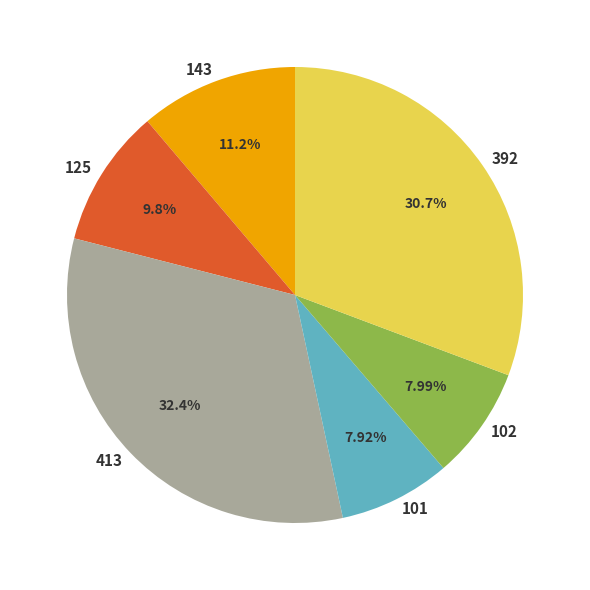

How many segments does this pie chart have?

6